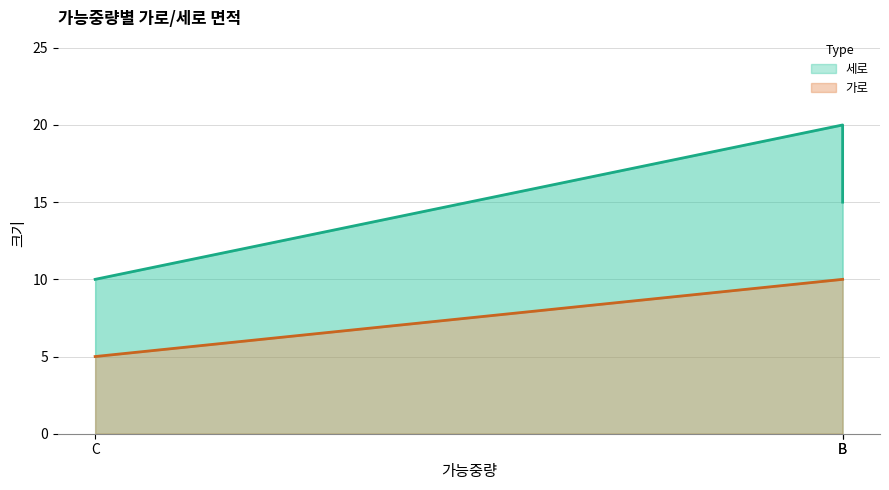

What value does the 가로 series have at C?

5